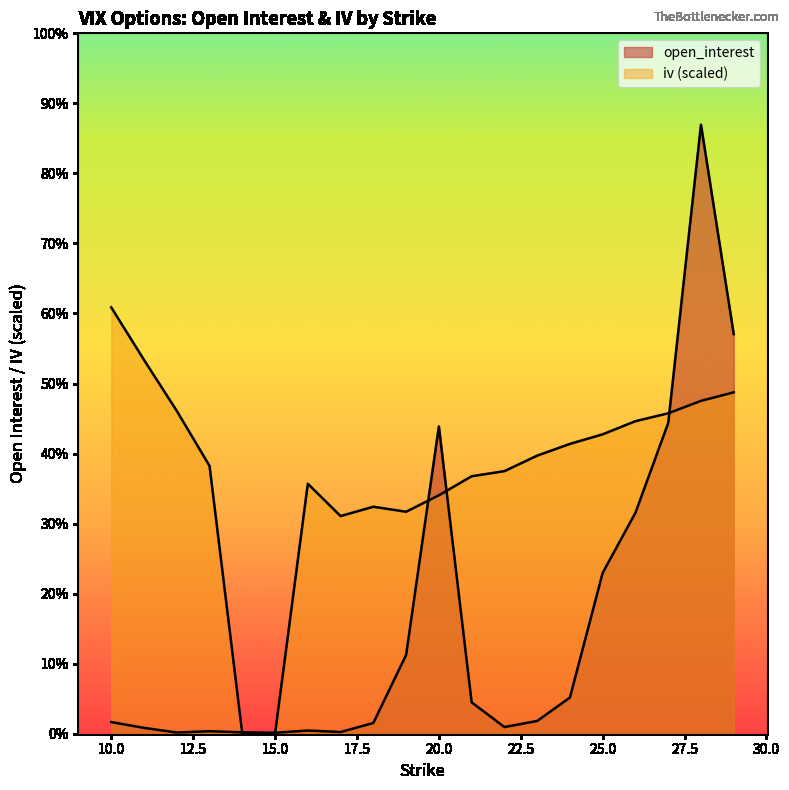

What is the difference between the open_interest values at 24 and 21?

395.0